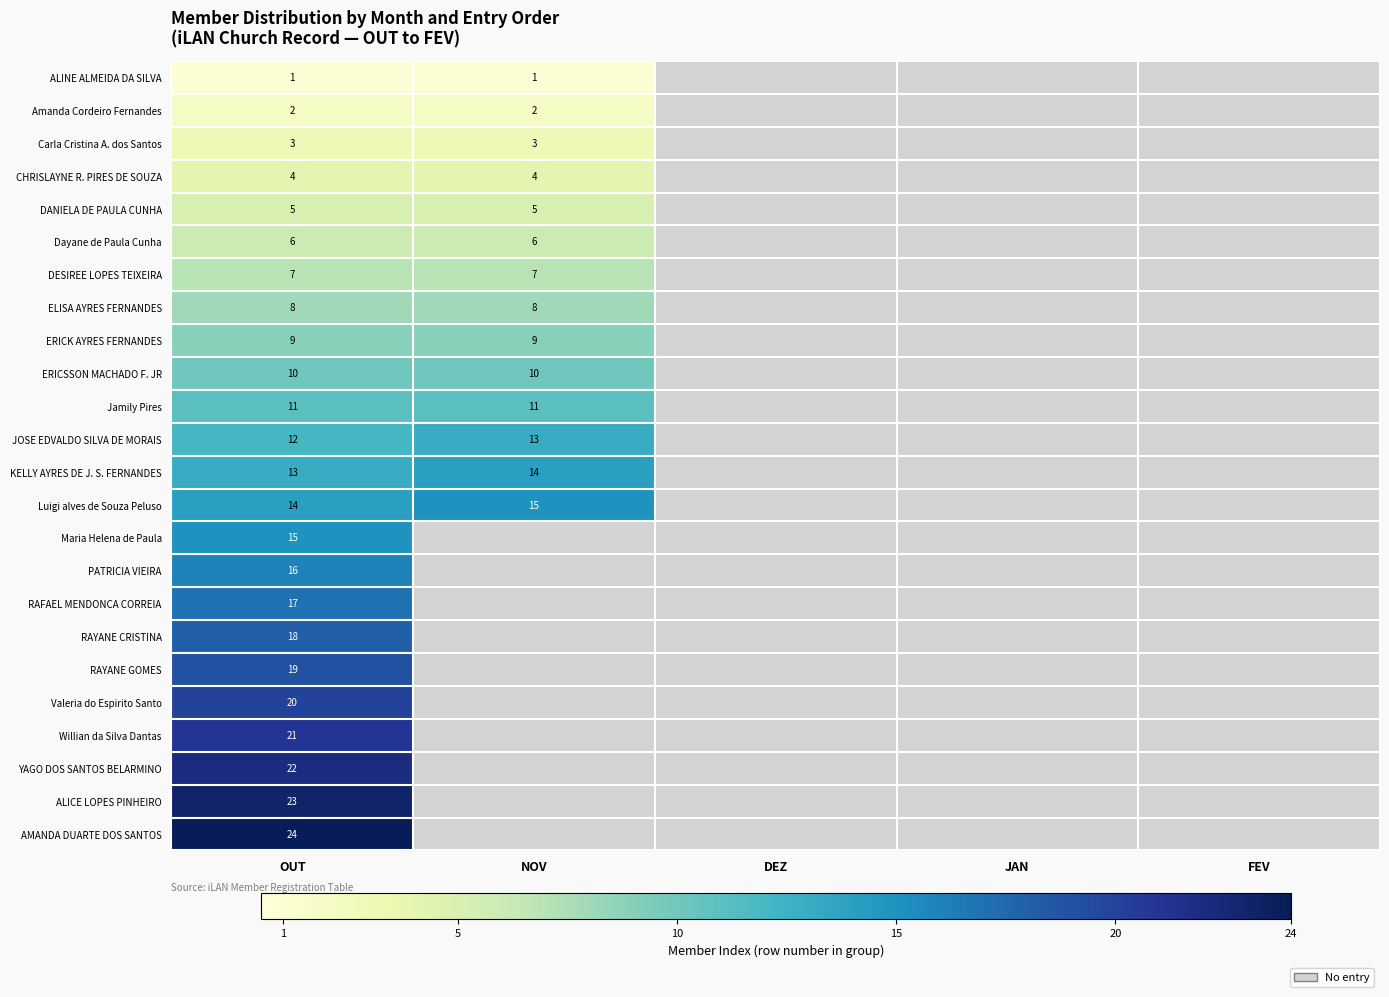

The value of DESIREE LOPES TEIXEIRA at NOV is 11. True or false?

False